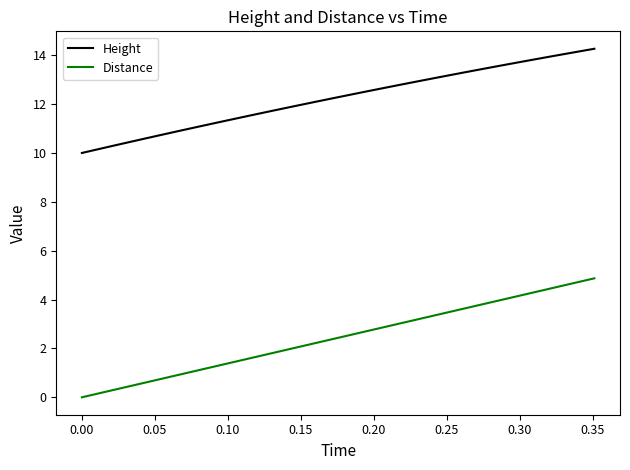

List the series in order of their peak value, highest first.

Height, Distance